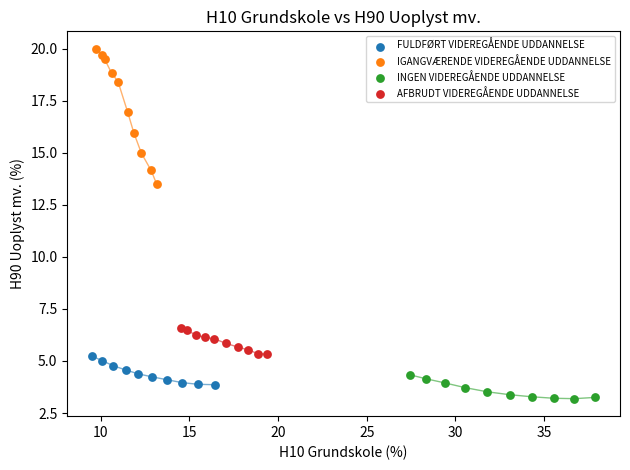

Which series reaches the maximum Y coordinate?

IGANGVÆRENDE VIDEREGÅENDE UDDANNELSE